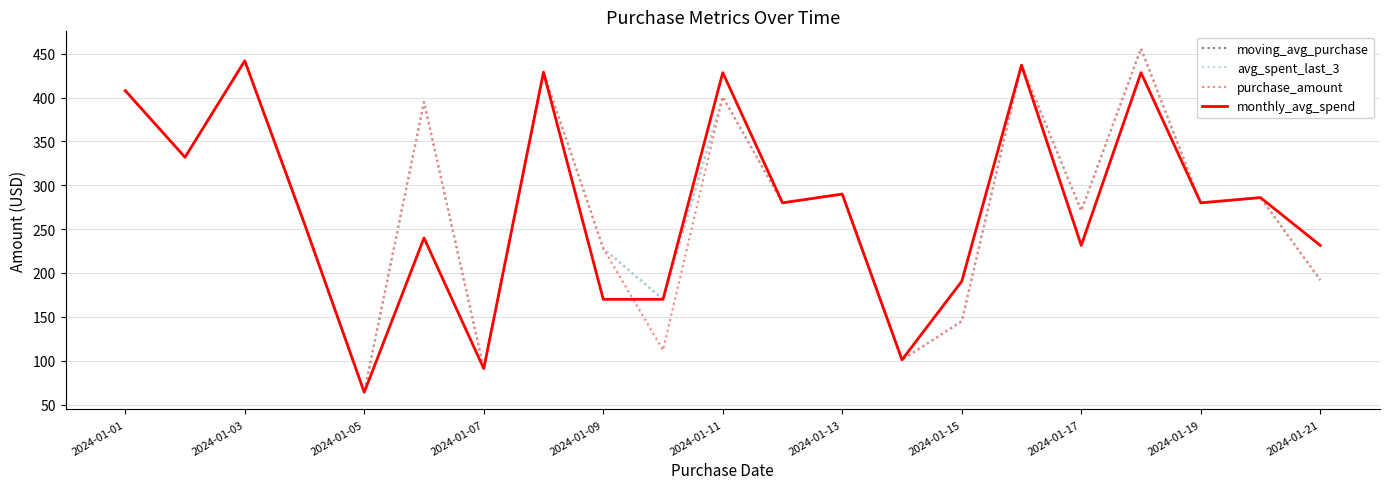

What is the difference between the second highest and second lowest values in the purchase_amount series?

351.0